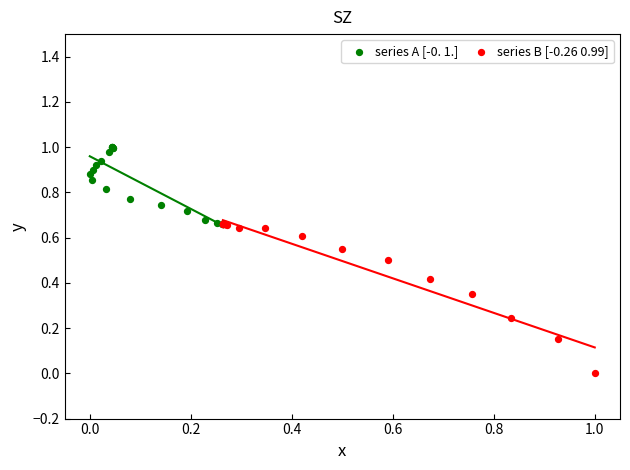

What are all the series names shown in the legend?

series A [-0. 1.], series B [-0.26 0.99]